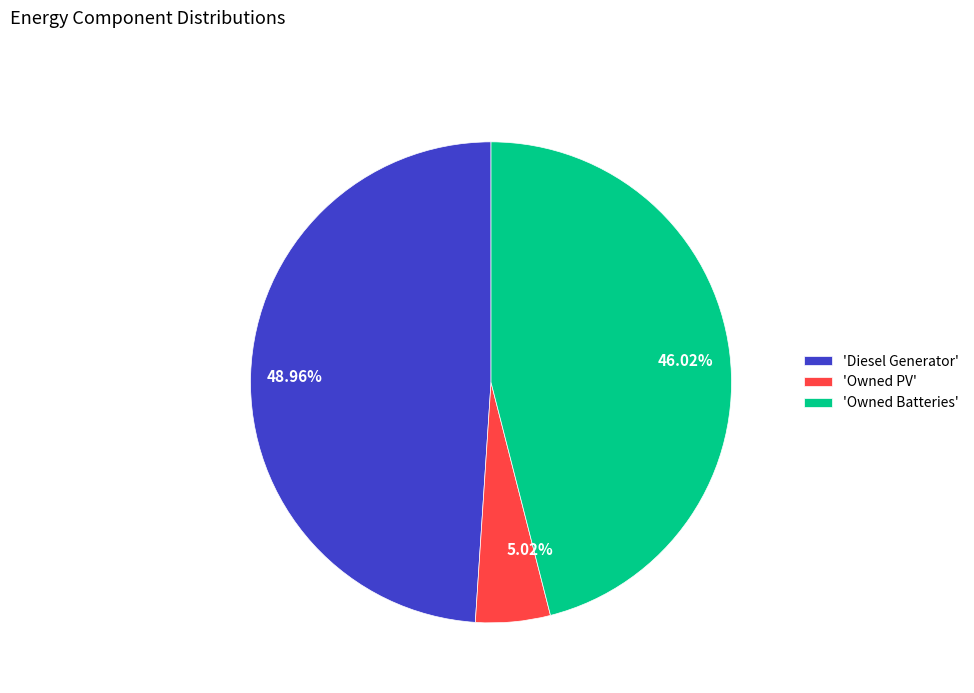

Between 46.02% and 48.96%, which is larger?

48.96%